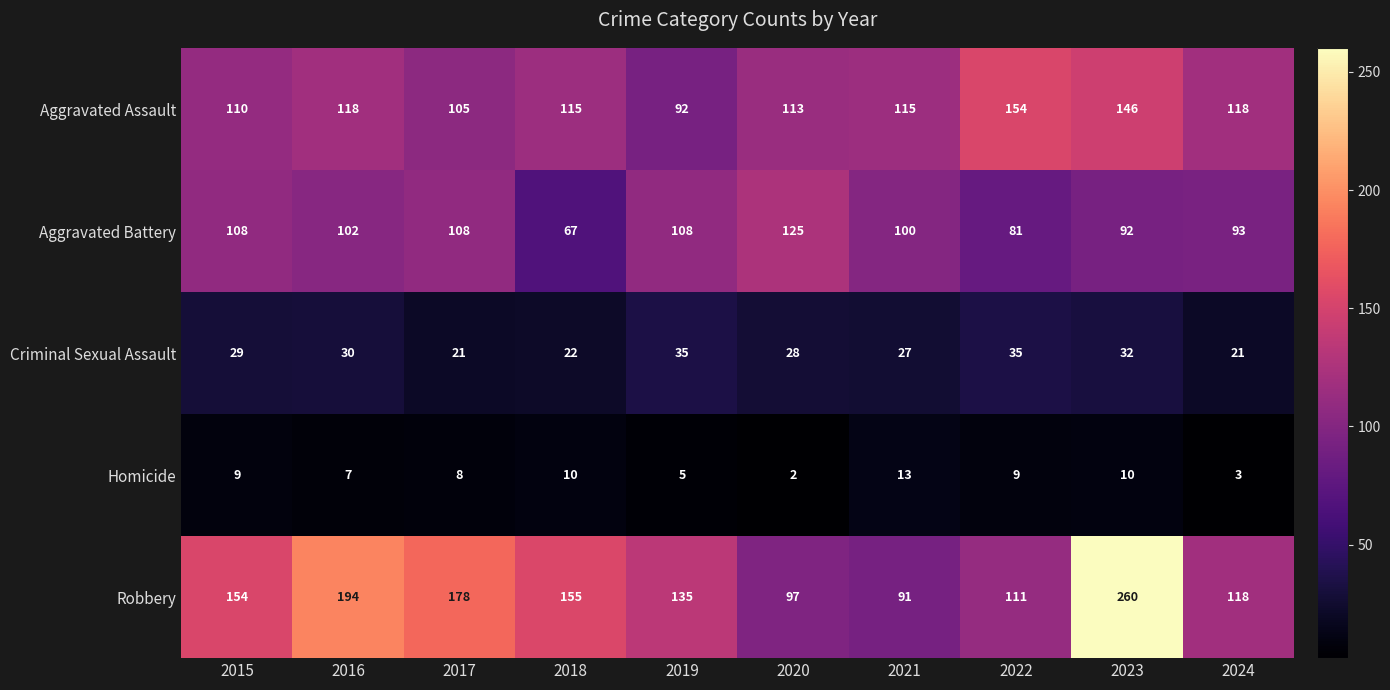

Which label corresponds to the smallest value in the chart?

2020